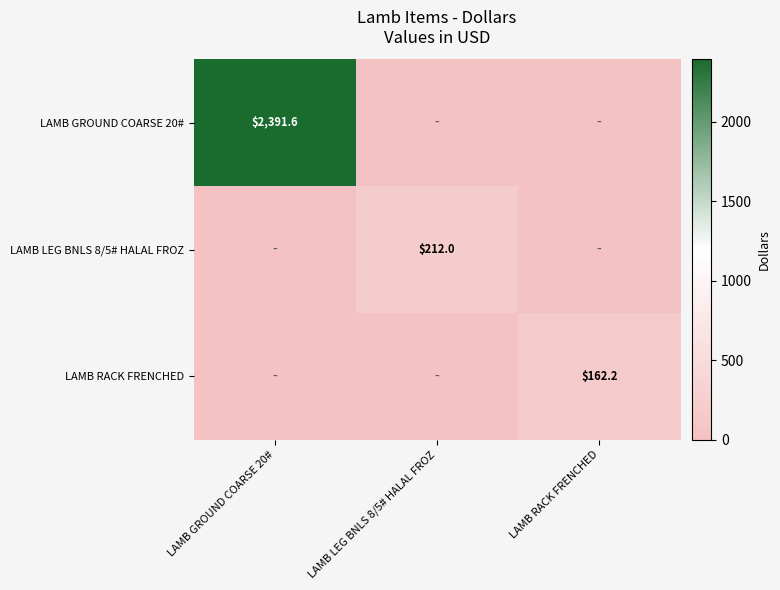

Is it true that LAMB RACK FRENCHED equals 75.5 at LAMB RACK FRENCHED?

False